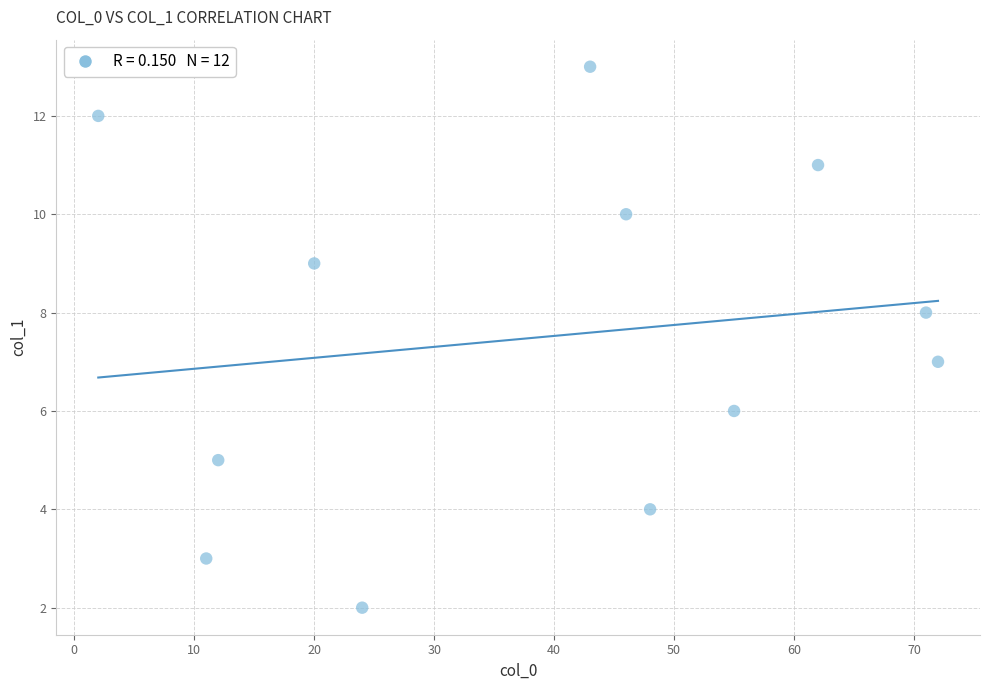

What is the range of Y values (max minus min)?

11